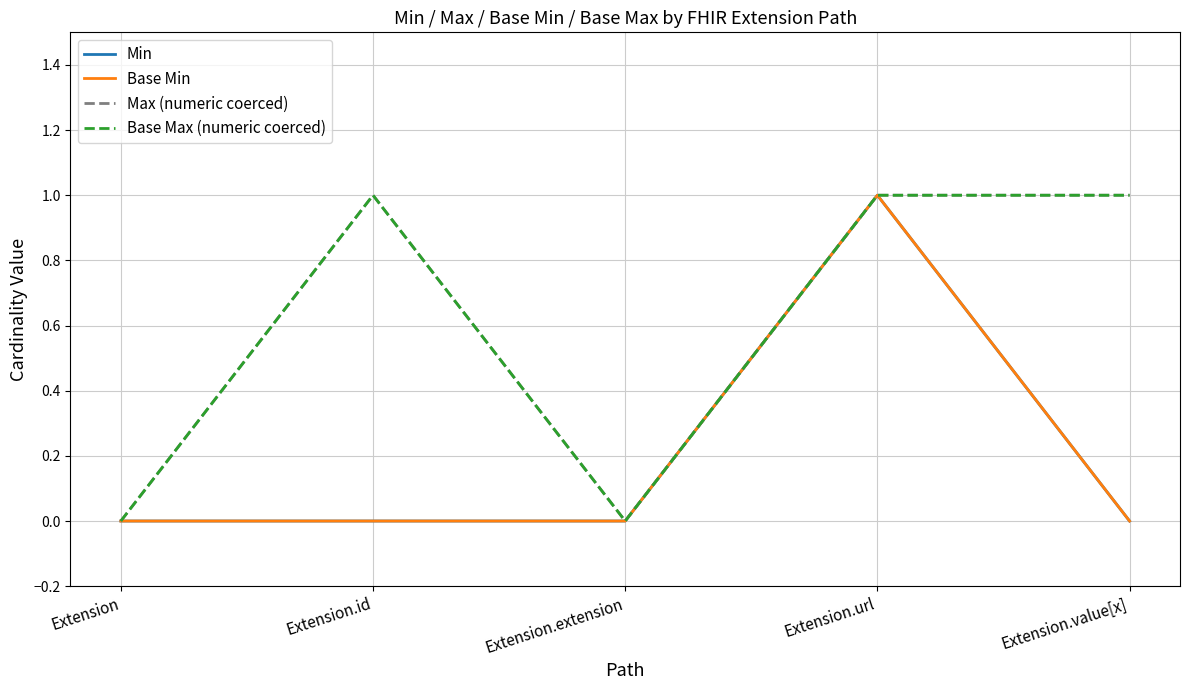

Is the value of Base Max (numeric coerced) at Extension.extension greater than the value of Min at Extension.extension?

No